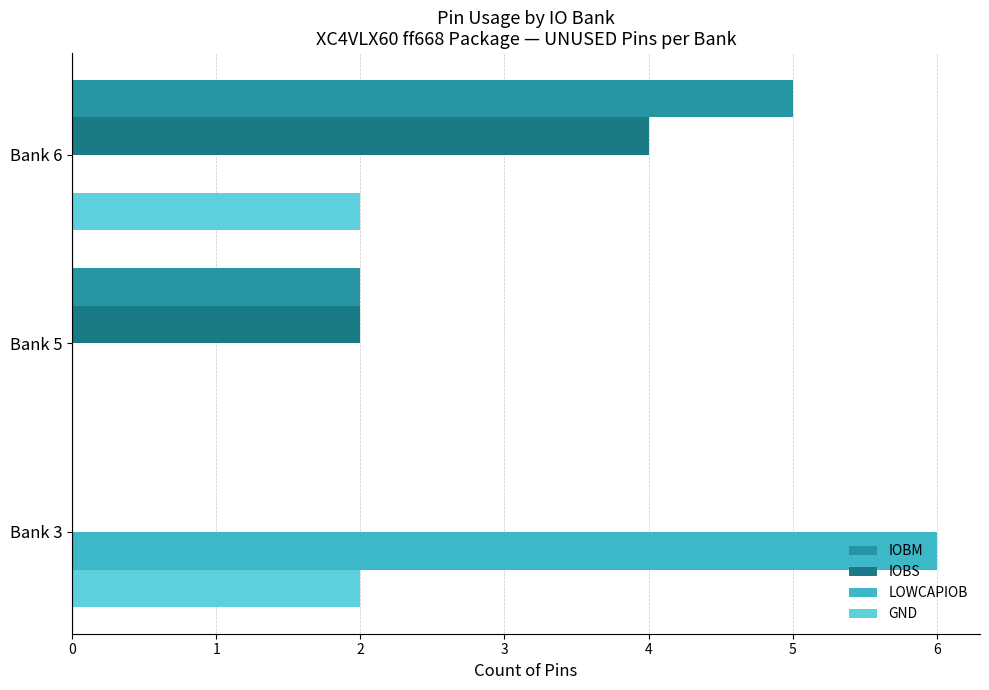

Which series has the largest total across all categories?

IOBM